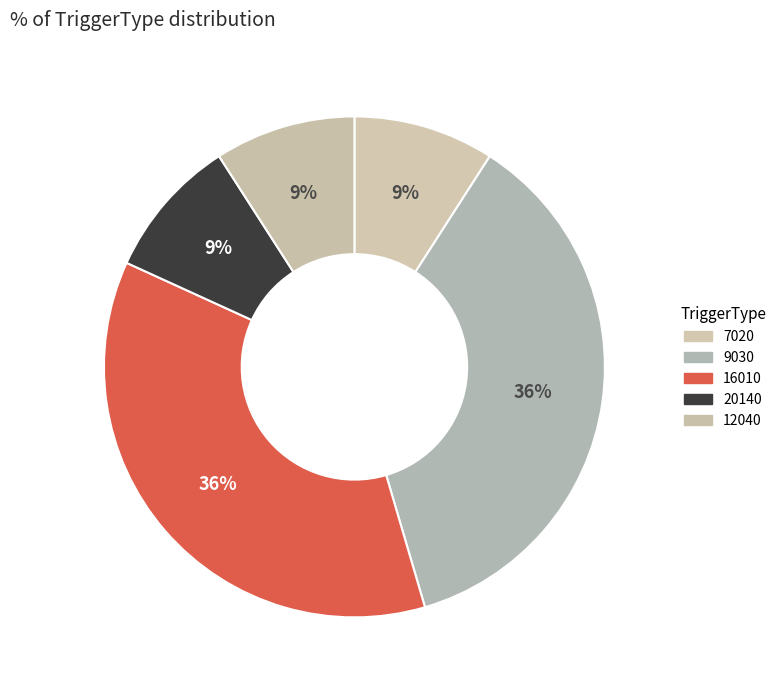

Which slice is the largest?

9030